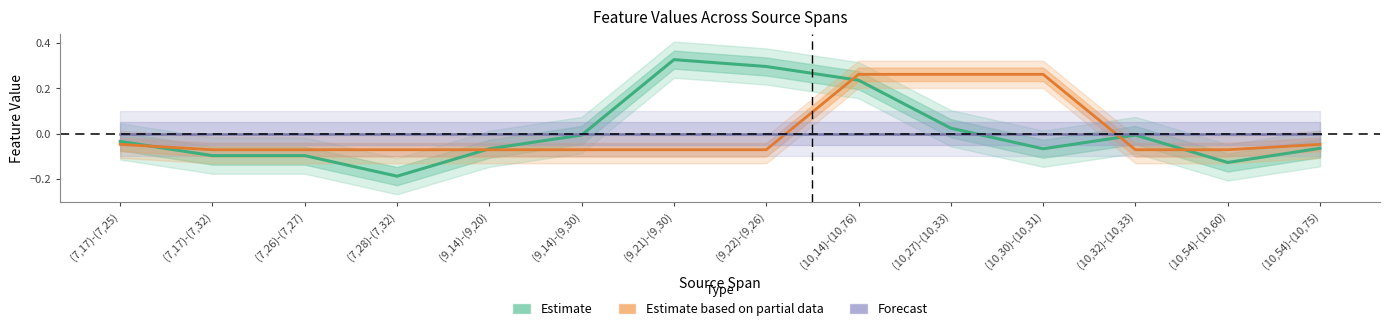

What is the label of the 4th point from the right?

(10,30)-(10,31)